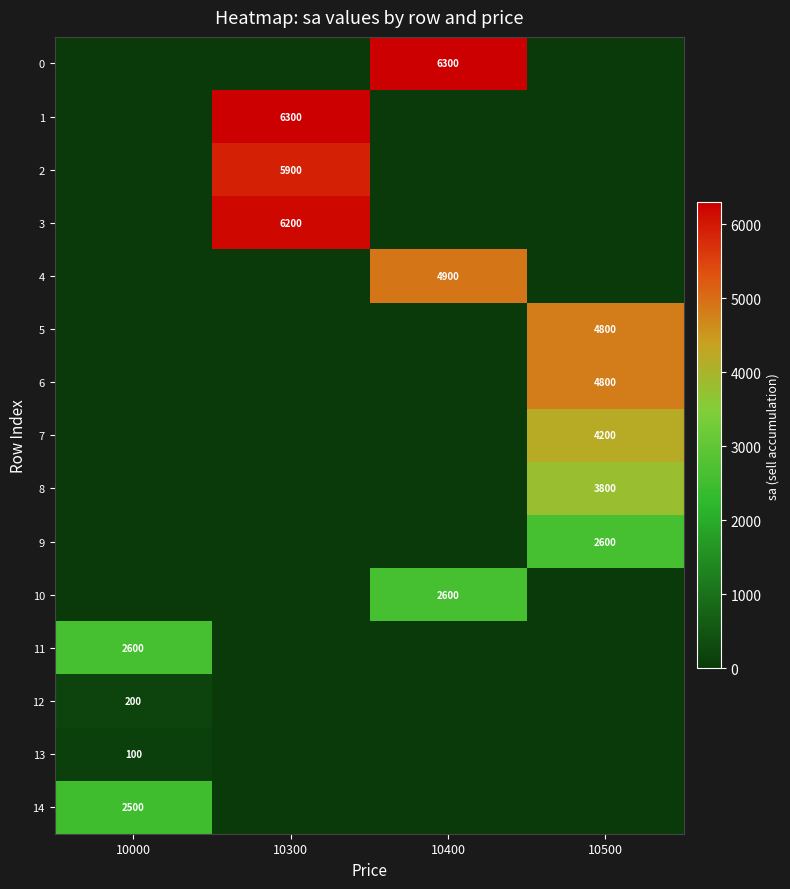

True or false: 9 has a value of 4653 at 10500.

False